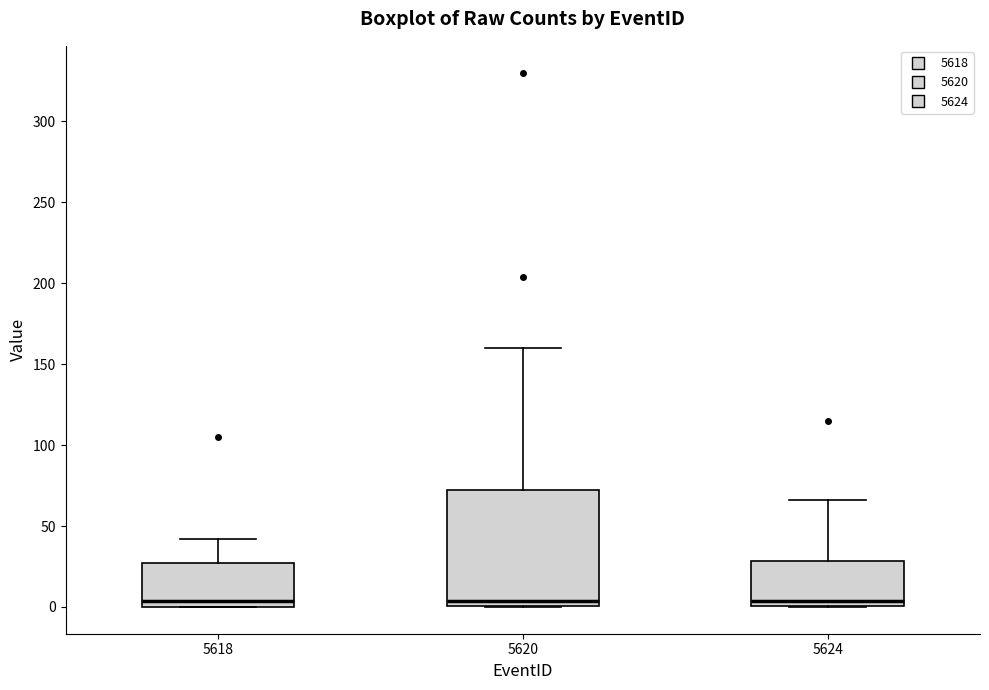

Which box is the tallest, from its lower edge to its upper edge?

5620